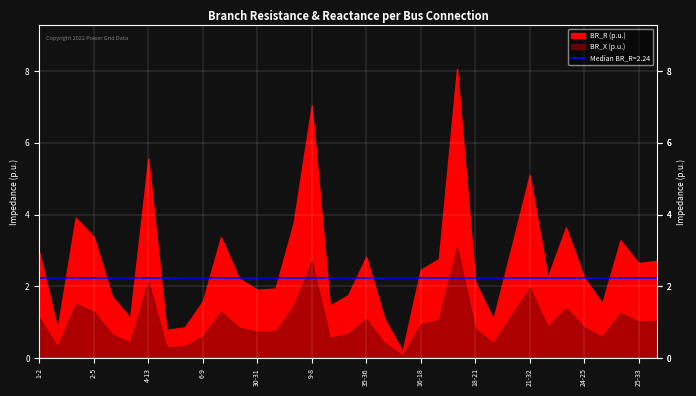

At how many categories does at least one series exceed 2?

21